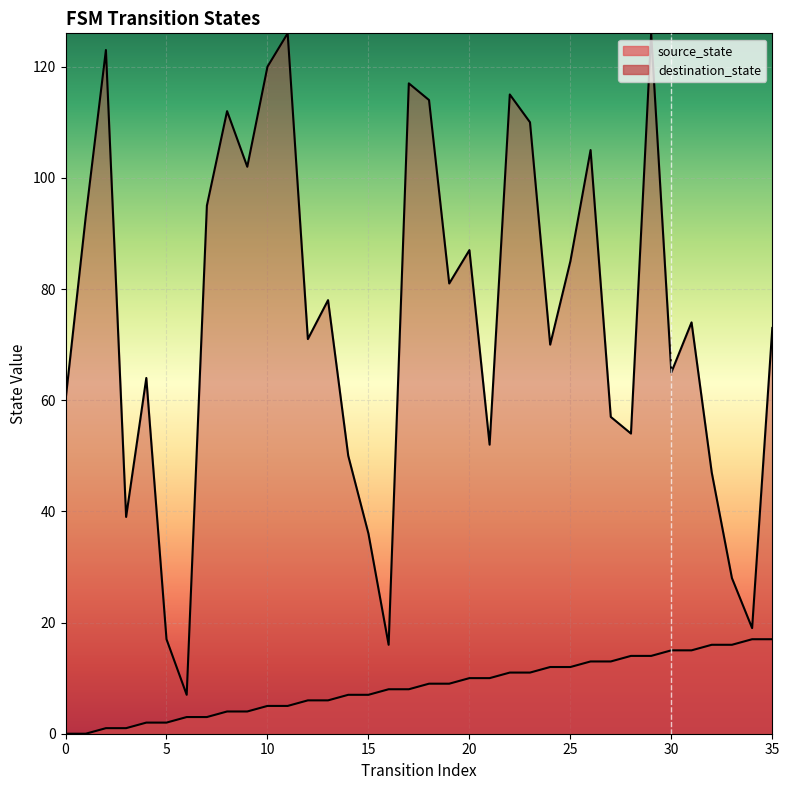

Rank the series at 19 from highest to lowest value.

destination_state, source_state